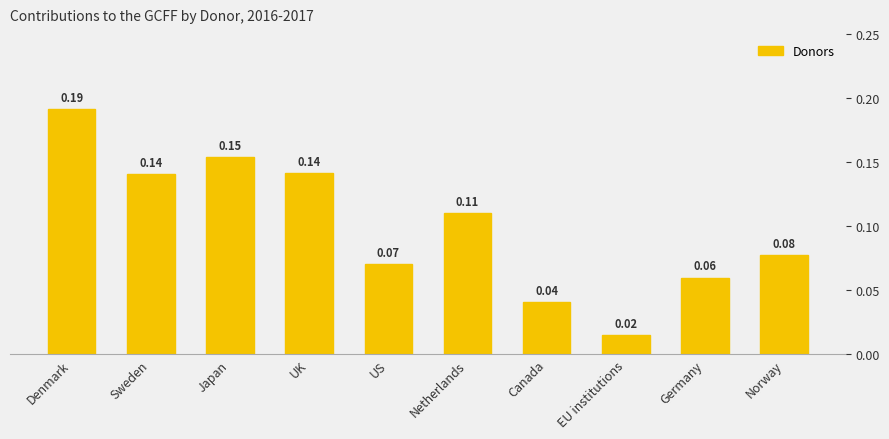

Reading left to right, extract all data points from this chart.

0.2	0.1	0.2	0.1	0.1	0.1	0.0	0.0	0.1	0.1